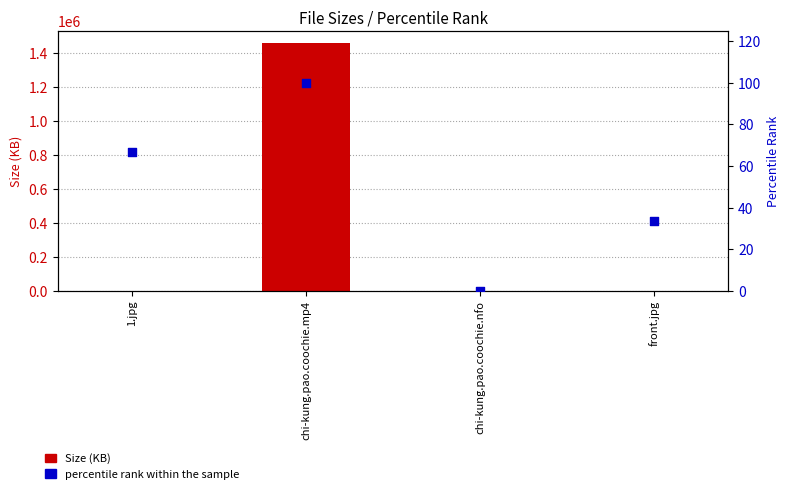

At how many categories does at least one series exceed 1015583?

1